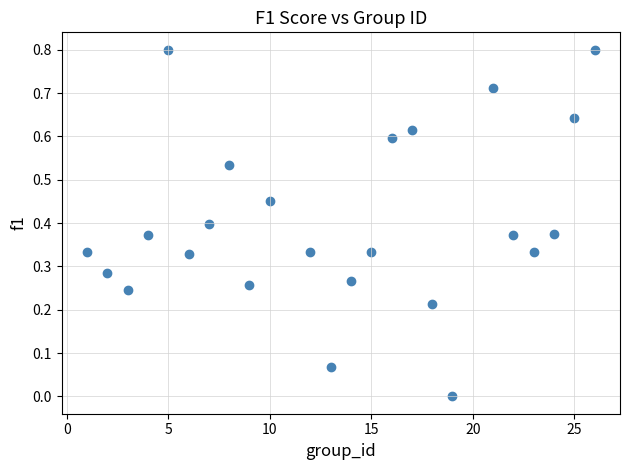

What is the range of Y values (max minus min)?

0.8